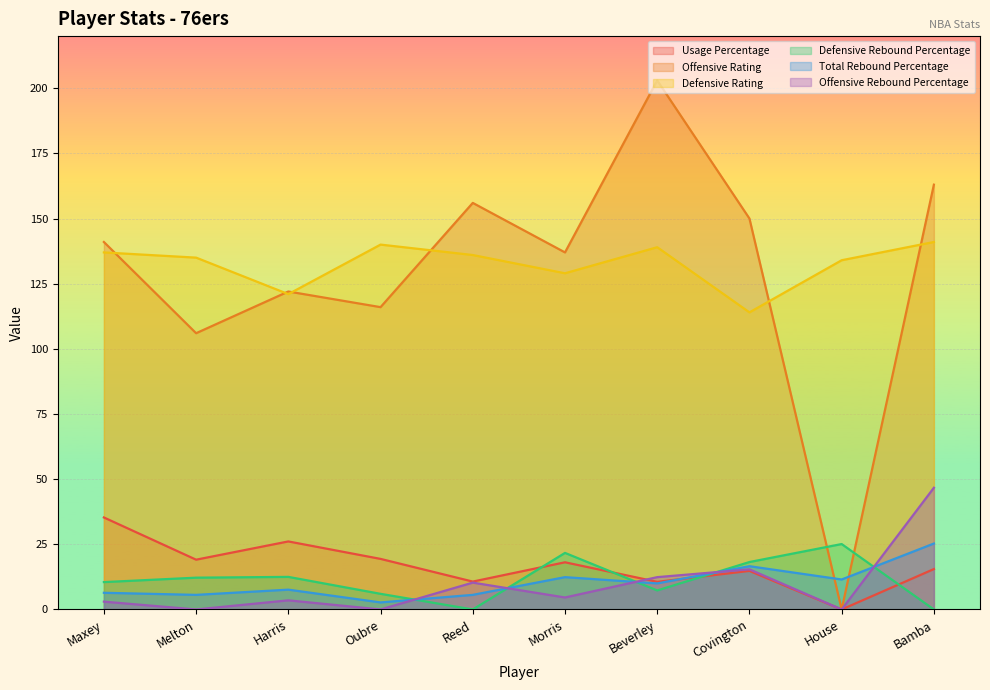

True or false: Defensive Rating has more than 0 interior local peaks.

True